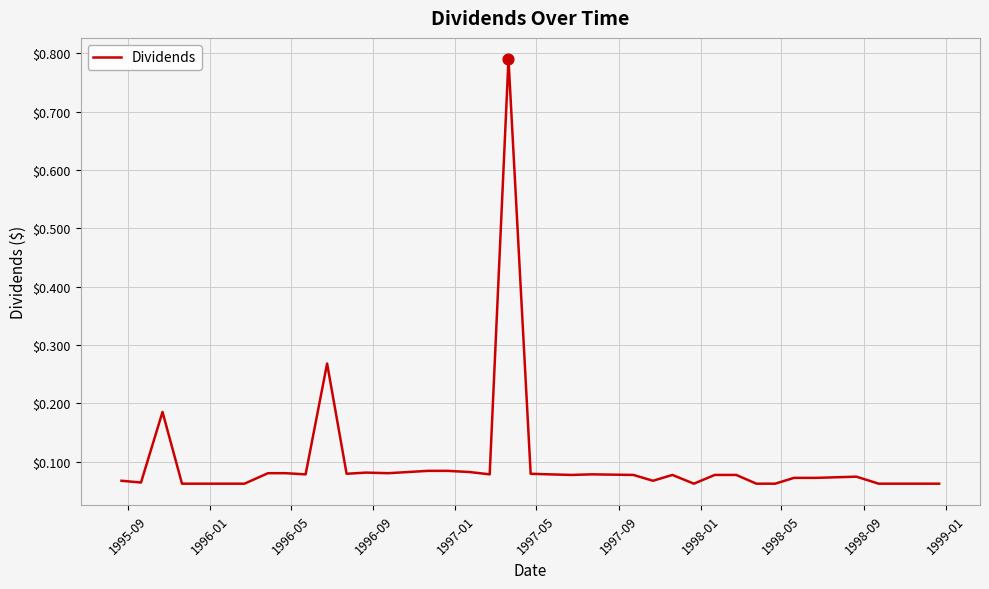

What is the difference between the maximum and minimum values?

0.7